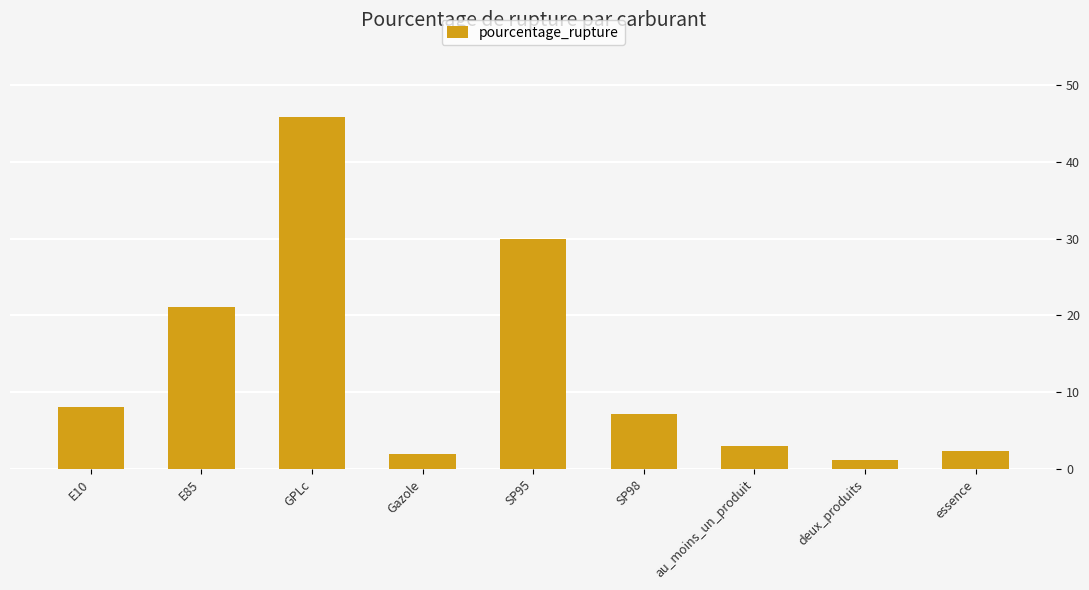

At which category does the chart reach its minimum across all series?

deux_produits